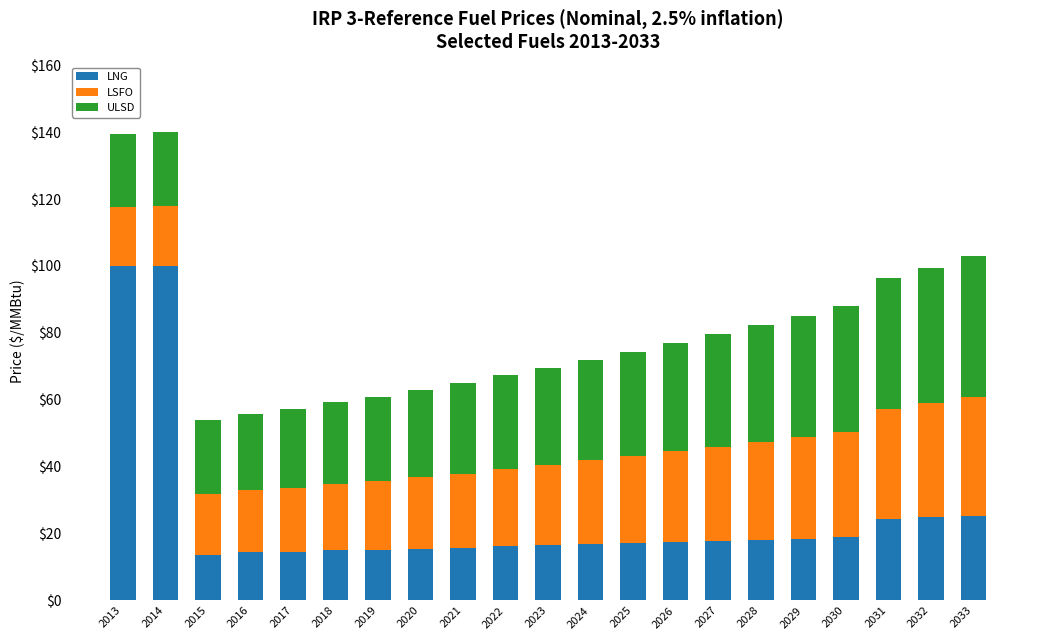

How many bars are there in total?

21